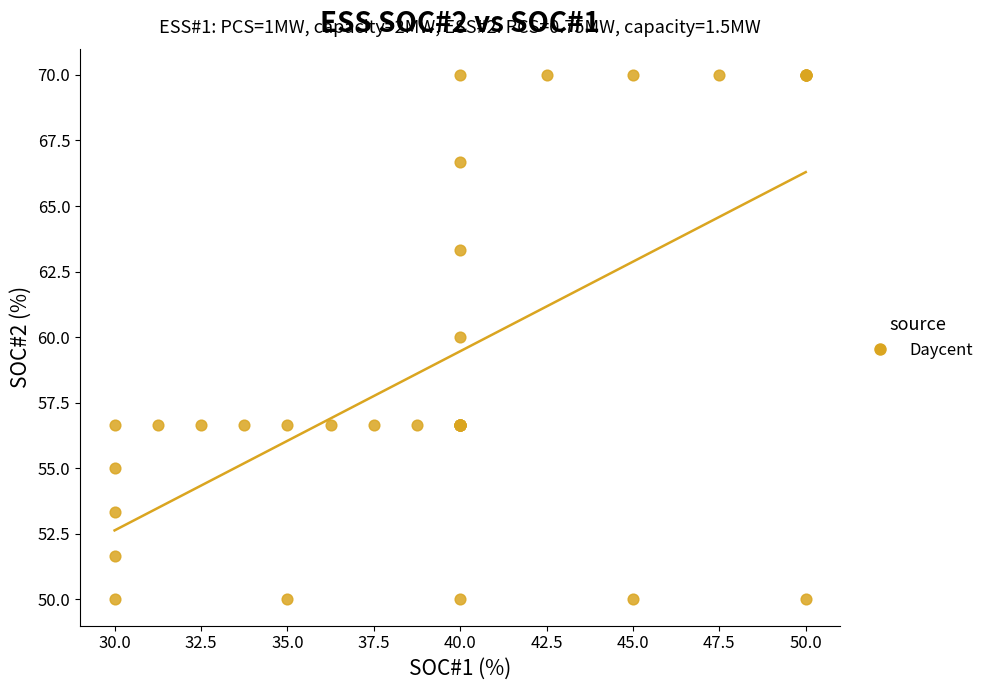

What Y value in the scatter plot is closest to 59?

60.0